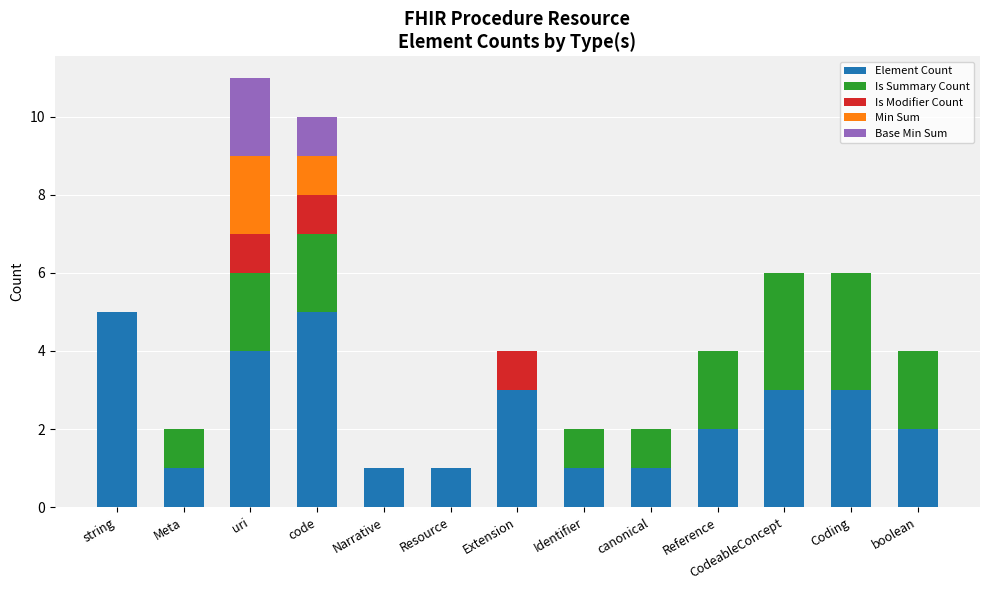

What is the highest value of the Element Count series?

5